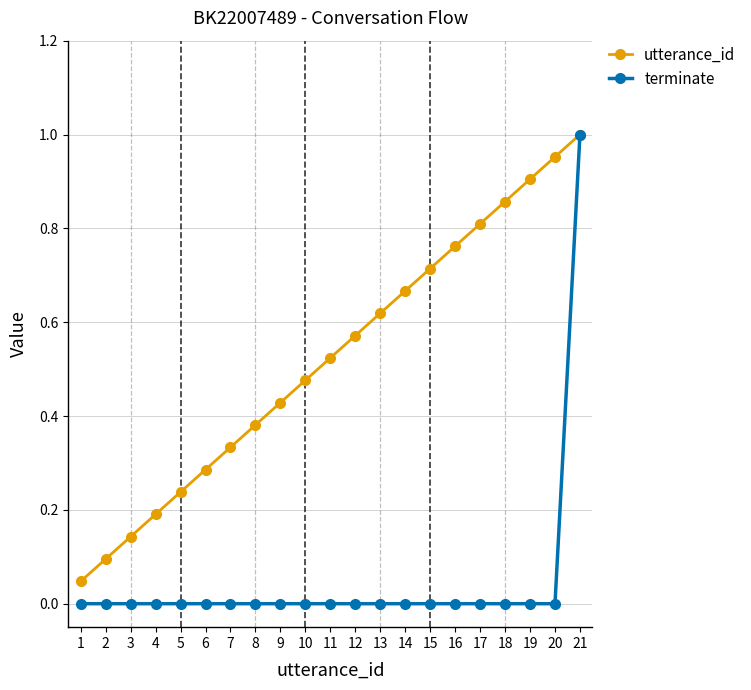

At which category is the sum across all series the highest?

21